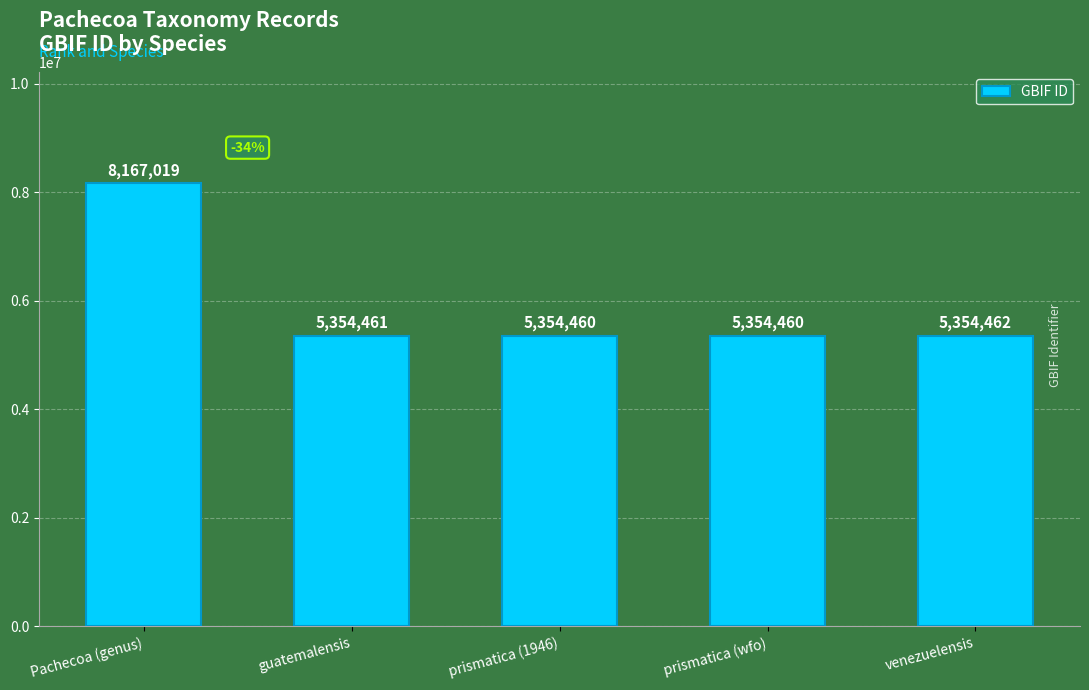

At which label is the value closest to 6760739?

venezuelensis